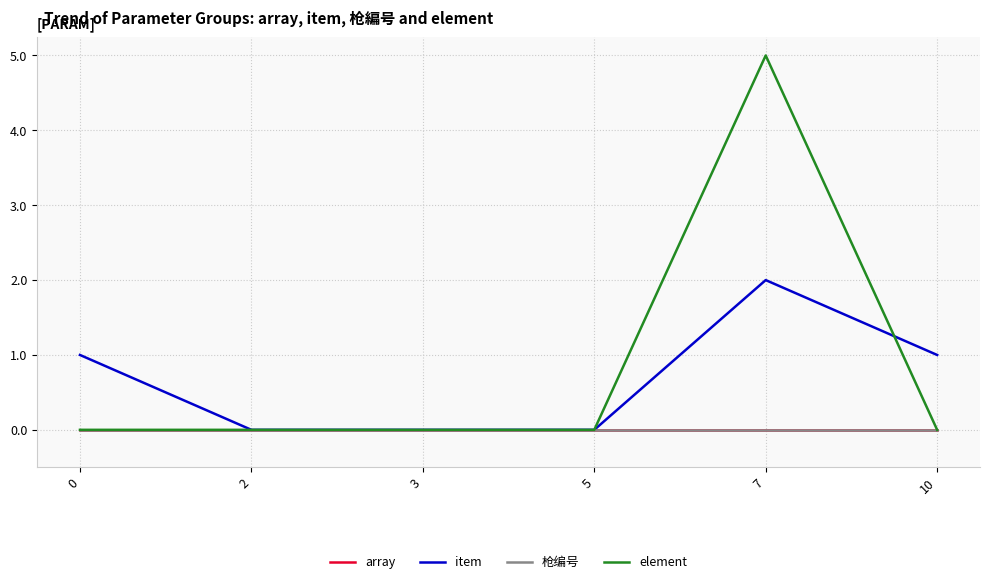

Does the chart have visible grid lines?

Yes